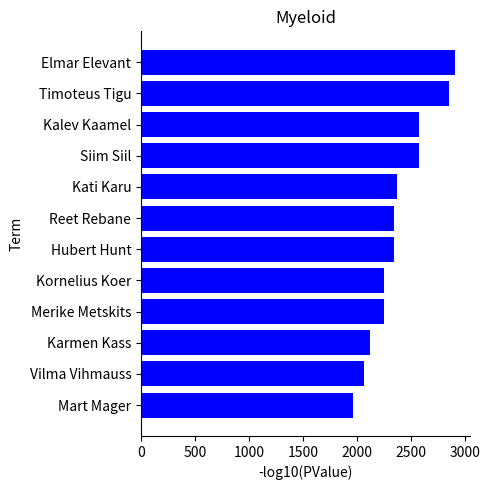

What is the average value?

2382